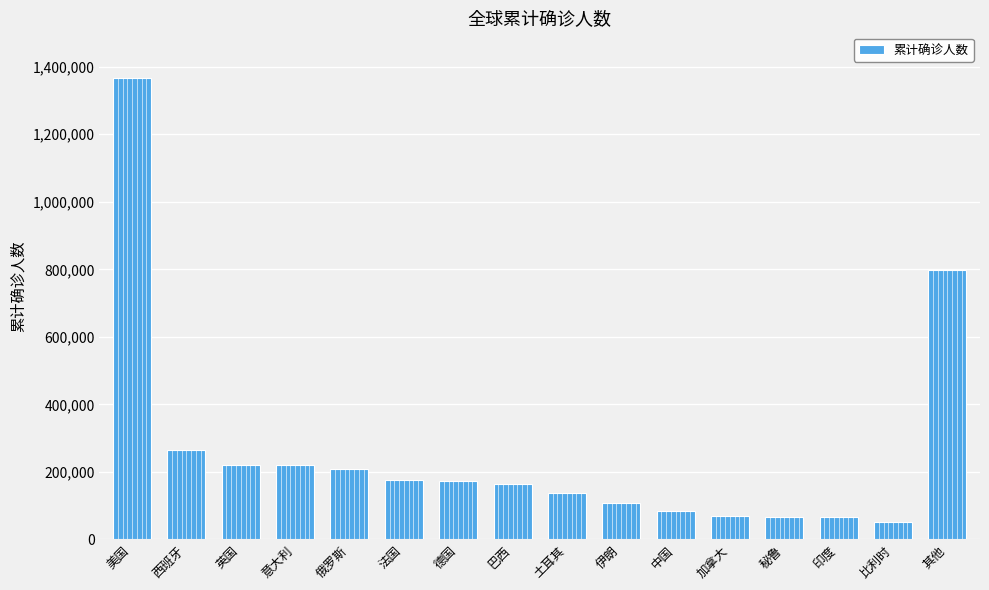

What is the sum of the values at 加拿大 and 法国?

245722